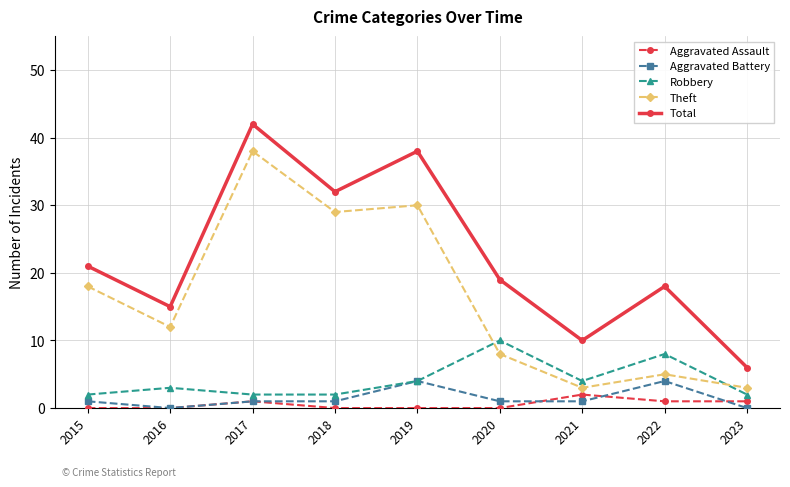

In Total, how many points are higher than both neighbors (excluding endpoints)?

3